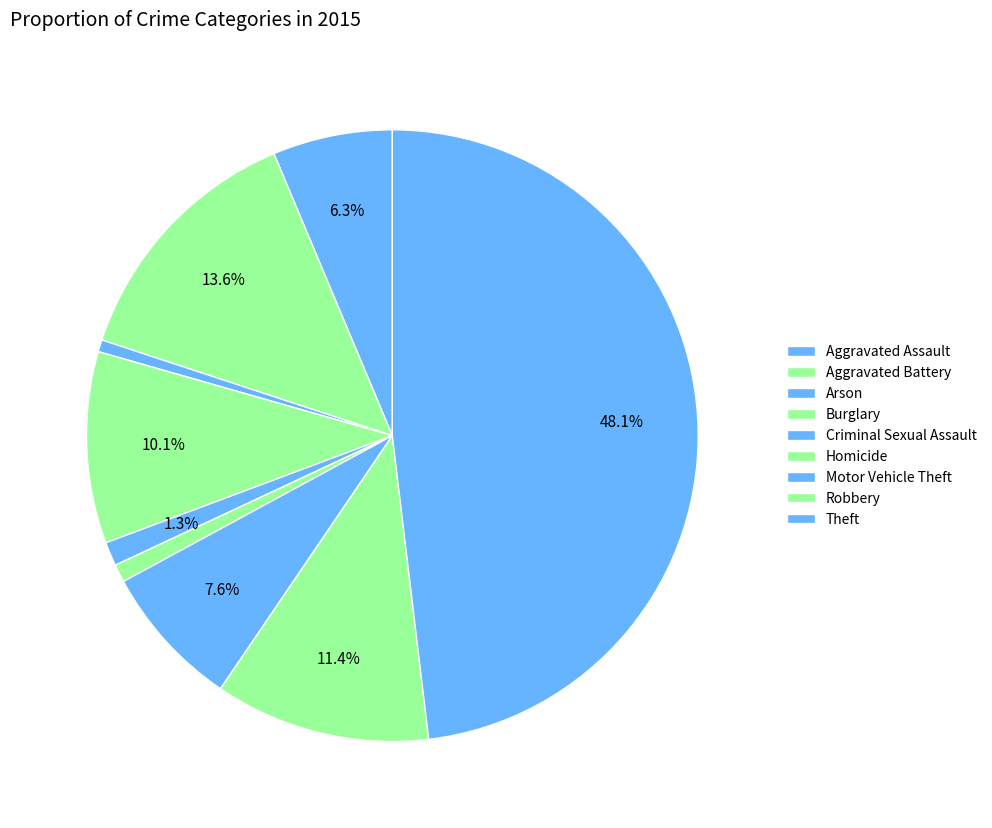

The Criminal Sexual Assault slice represents 11% of the pie. True or false?

False